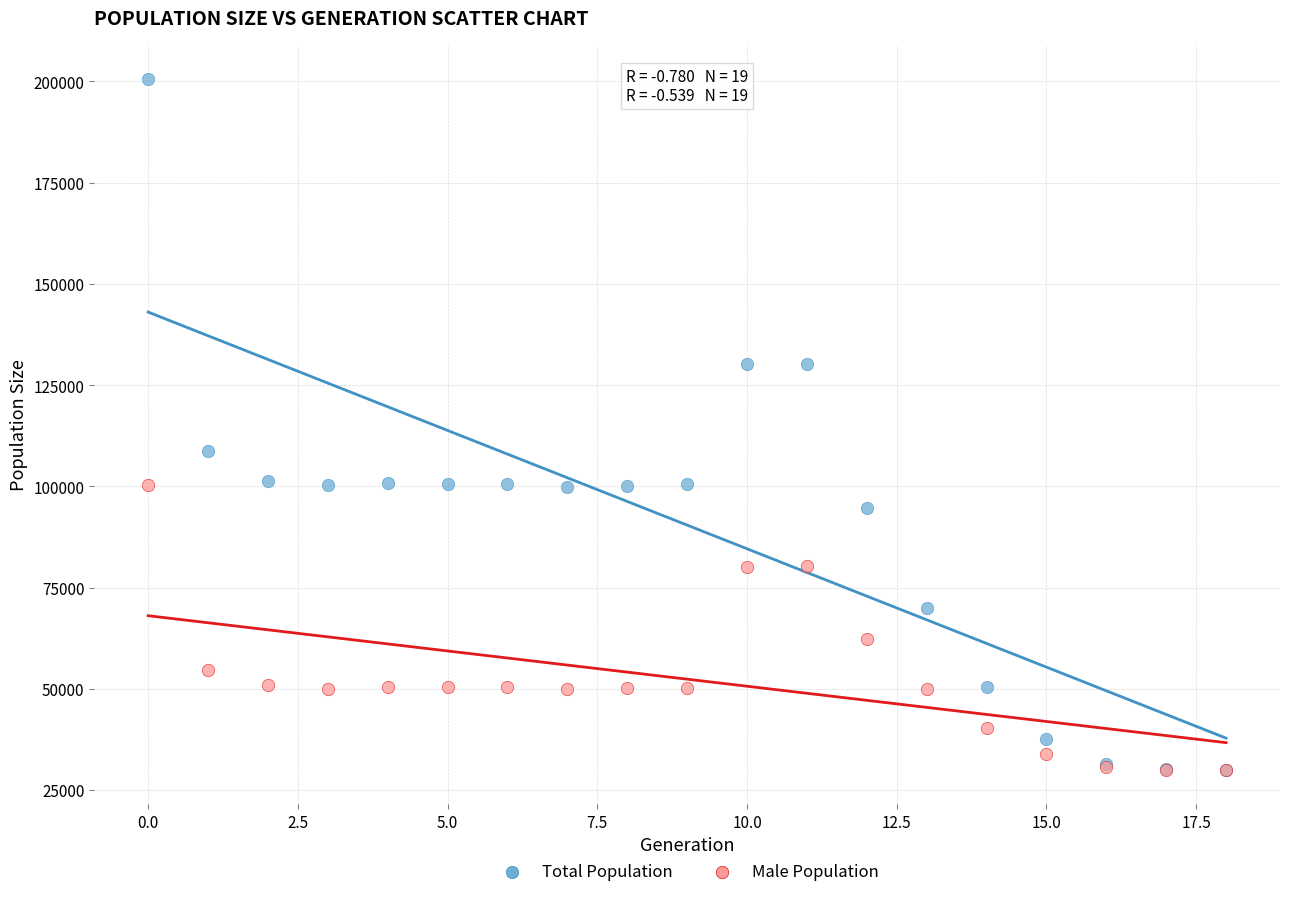

In the Total Population series, what Y value is closest to 115253?

108823